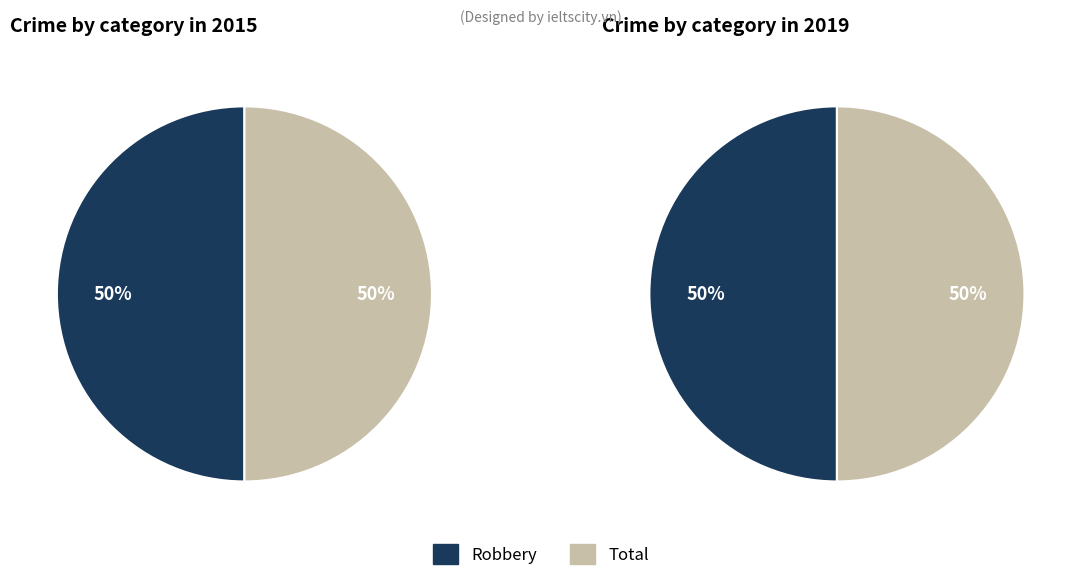

How many segments does this pie chart have?

2